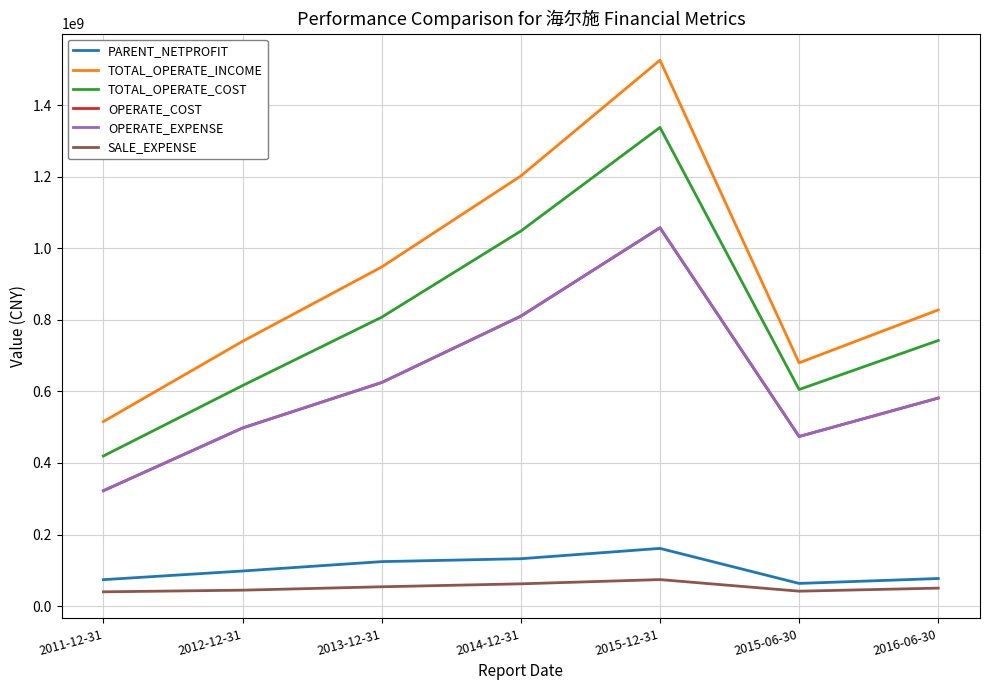

Does the chart display data point markers on the line(s)?

No